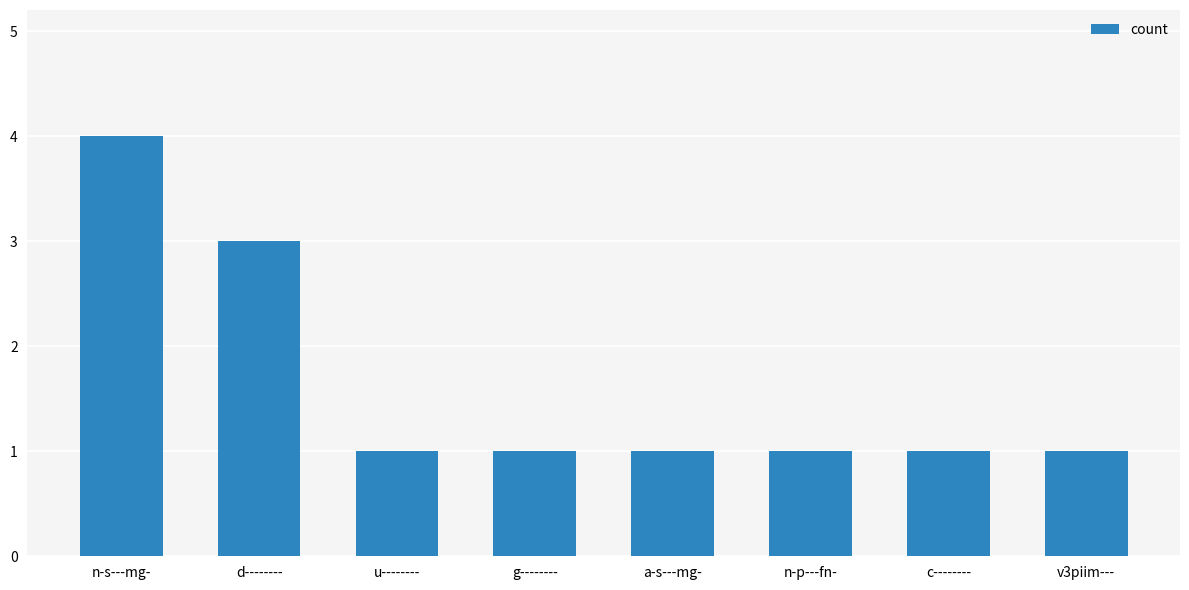

What is the difference between the maximum and minimum values?

3